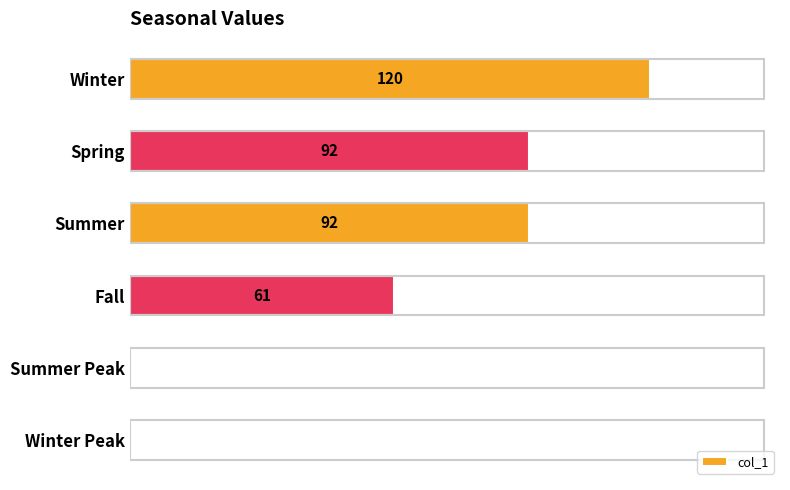

At which label is the value closest to 60?

Fall